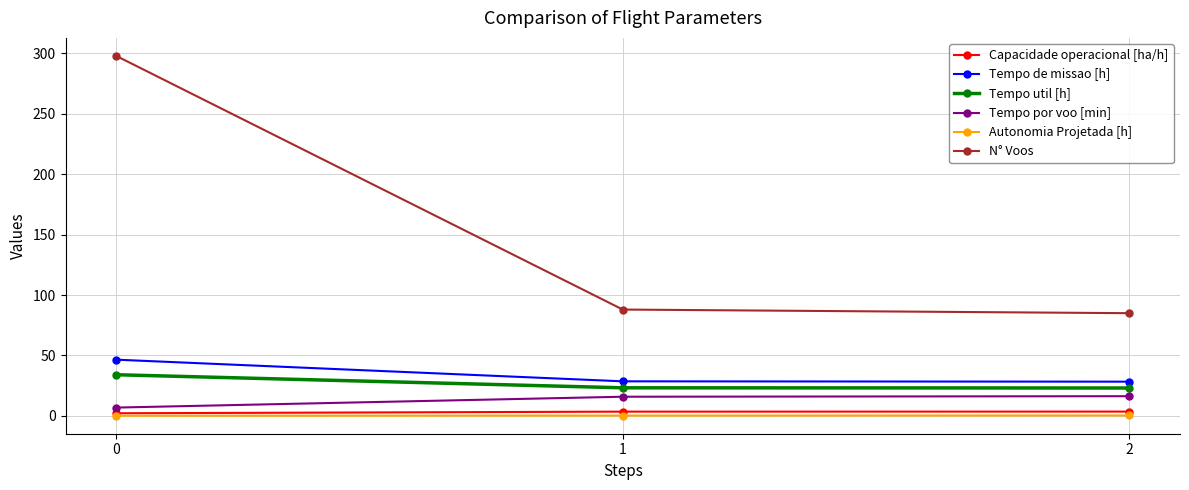

Which series changed the most between 0 and 1?

N° Voos